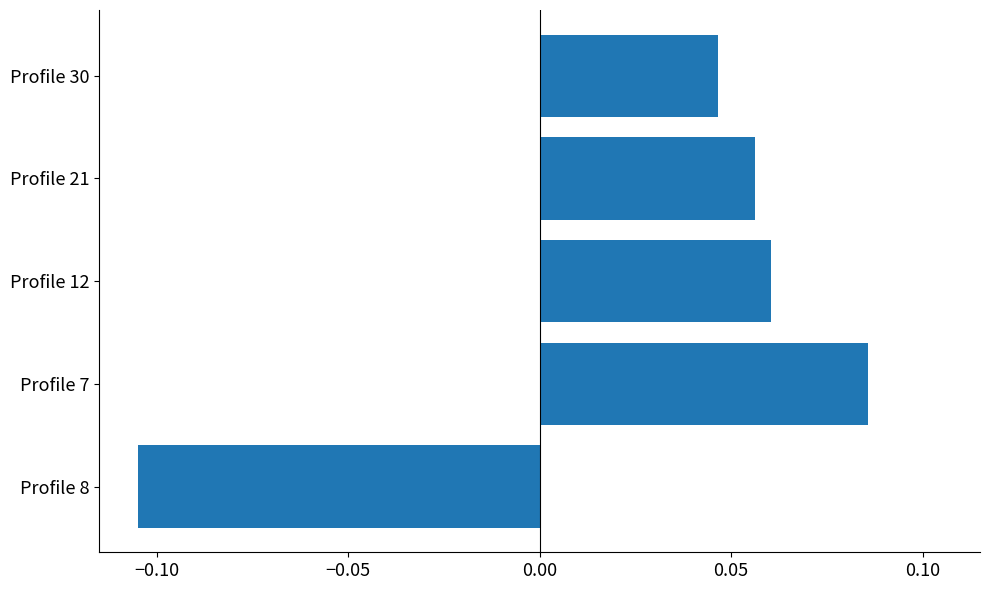

How many values are above zero?

4